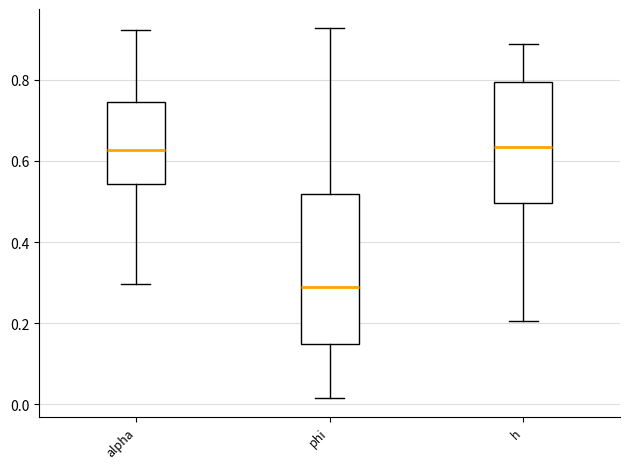

Reading left to right, read every box against the y-axis: the position of its median line, the range the box covers, and the ends of its whiskers. The values are not printed on the chart, so give them approximately, as read against the axis.

alpha: median 0.62, box 0.54 to 0.74, whiskers 0.30 to 0.92
phi: median 0.28, box 0.14 to 0.52, whiskers 0.02 to 0.92
h: median 0.64, box 0.50 to 0.80, whiskers 0.20 to 0.88